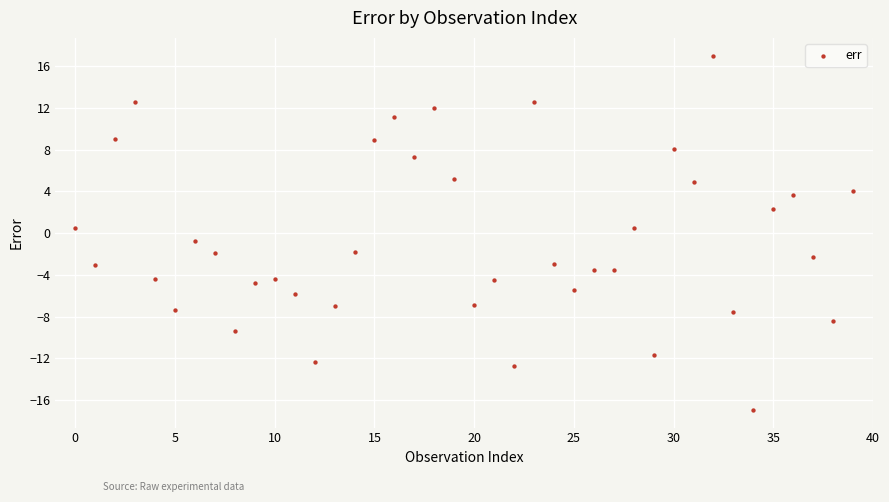

What is the range of Y values (max minus min)?

34.0